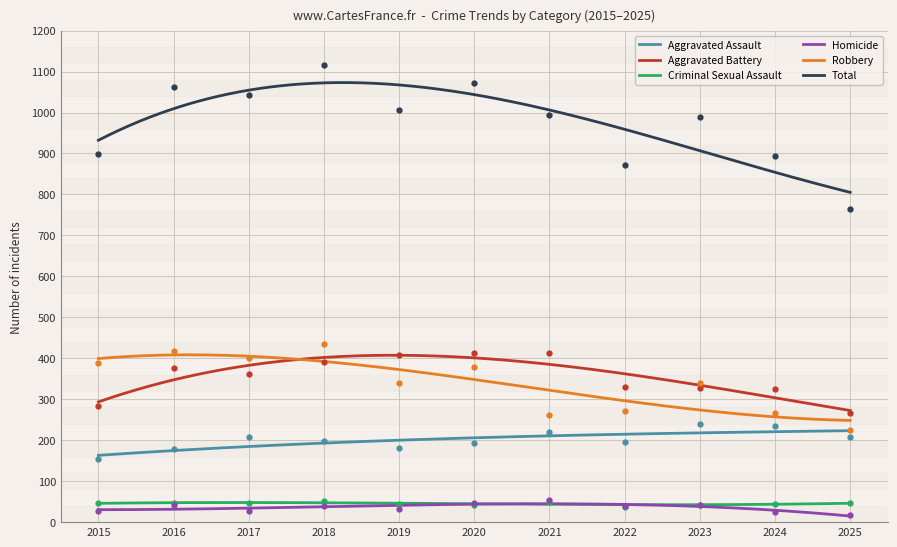

What is the total value across all series at 2015?

1796